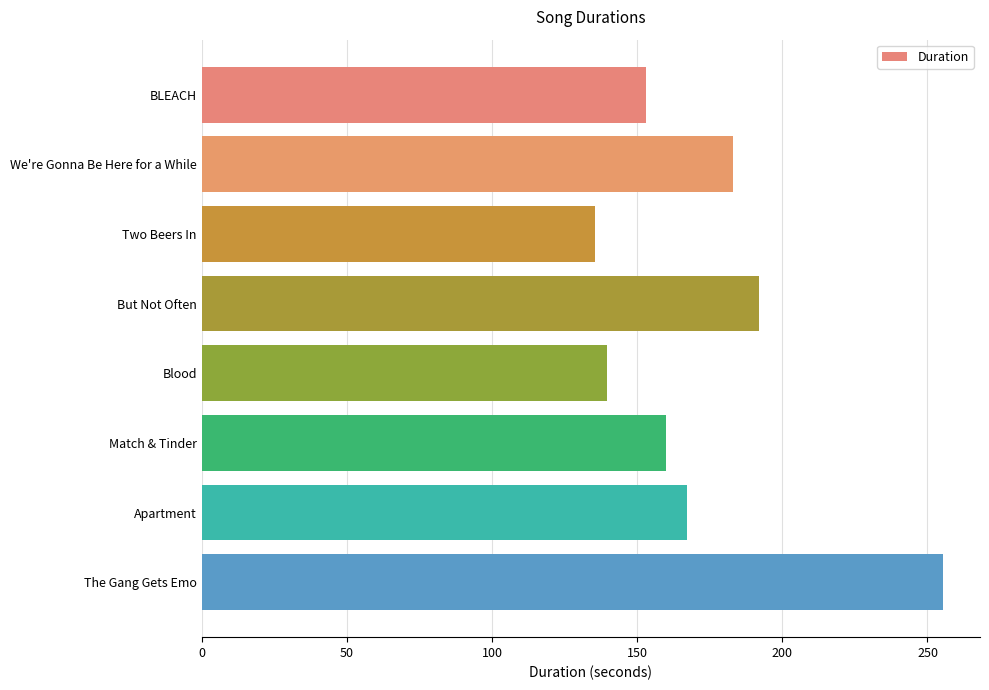

List the labels in order of value, largest first.

The Gang Gets Emo, But Not Often, We're Gonna Be Here for a While, Apartment, Match & Tinder, BLEACH, Blood, Two Beers In